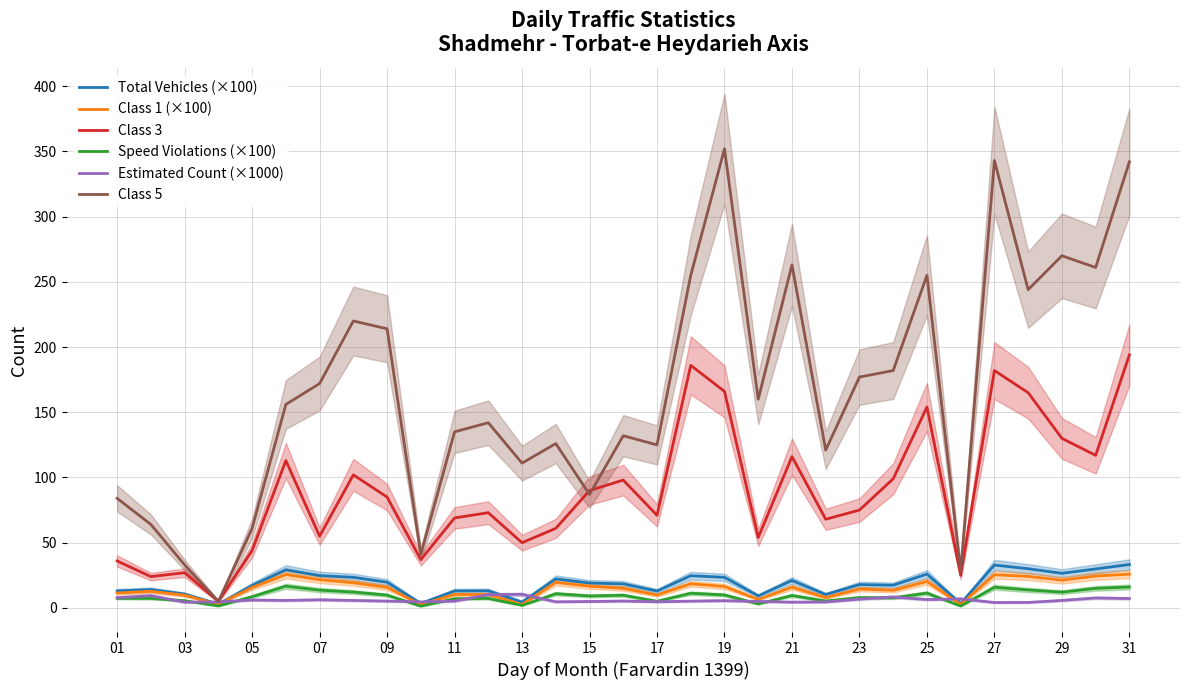

What is the value of the Total Vehicles (×100) point at the 10th from the left?

3.5